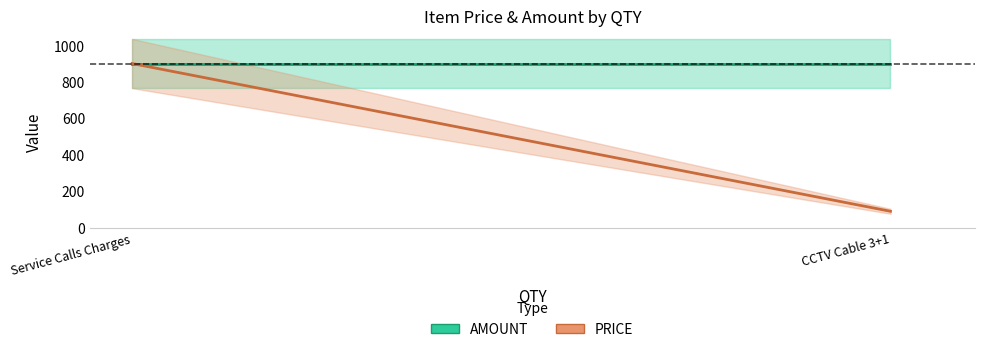

How many lines are shown in the chart?

2